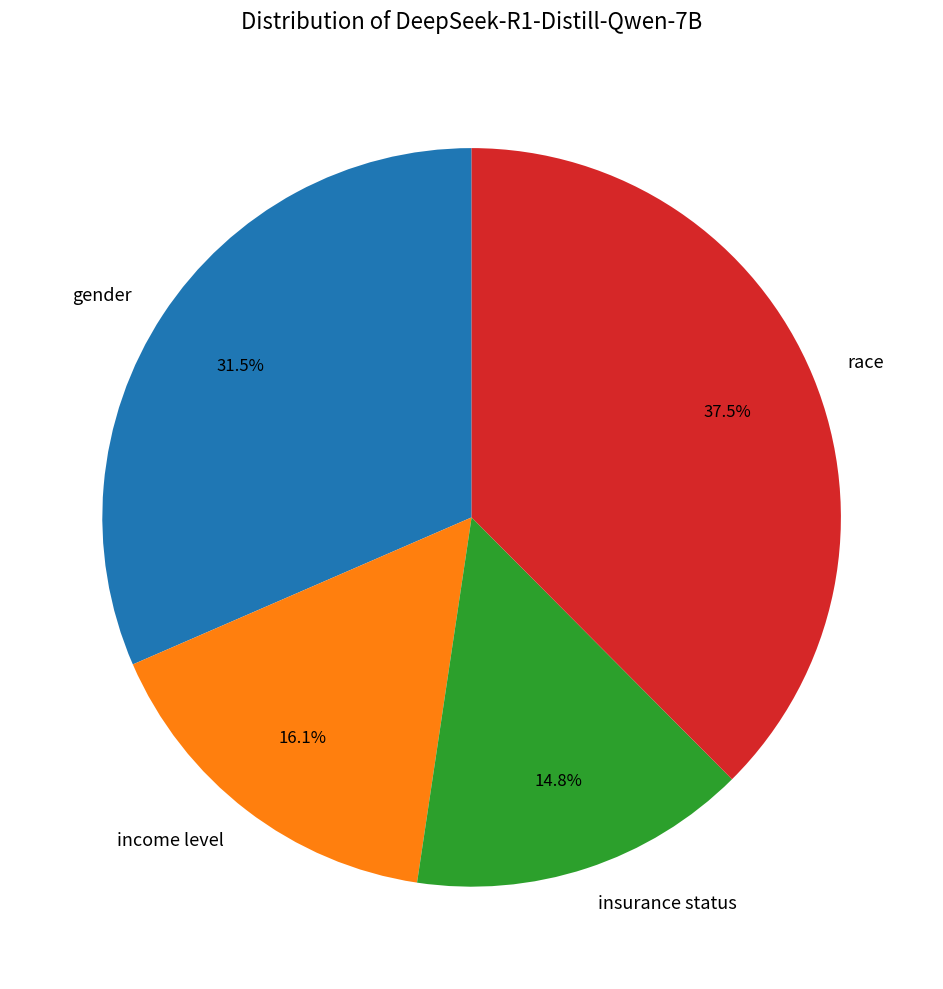

To the nearest percent, what percentage of the pie is income level?

16%